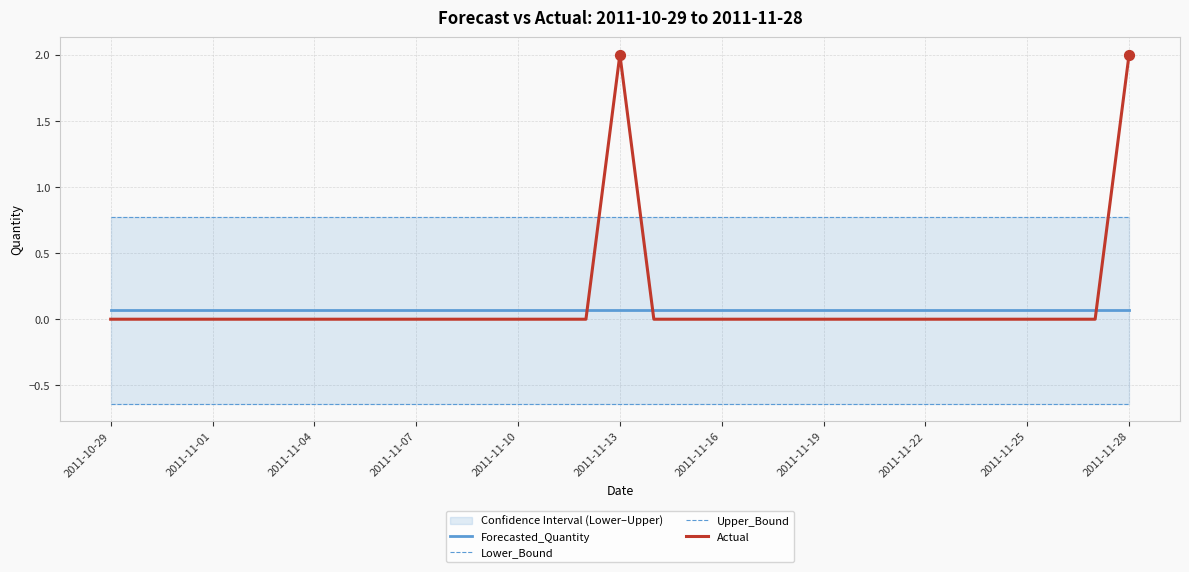

After their last crossing, which series has the higher values: Forecasted_Quantity or Actual?

Actual